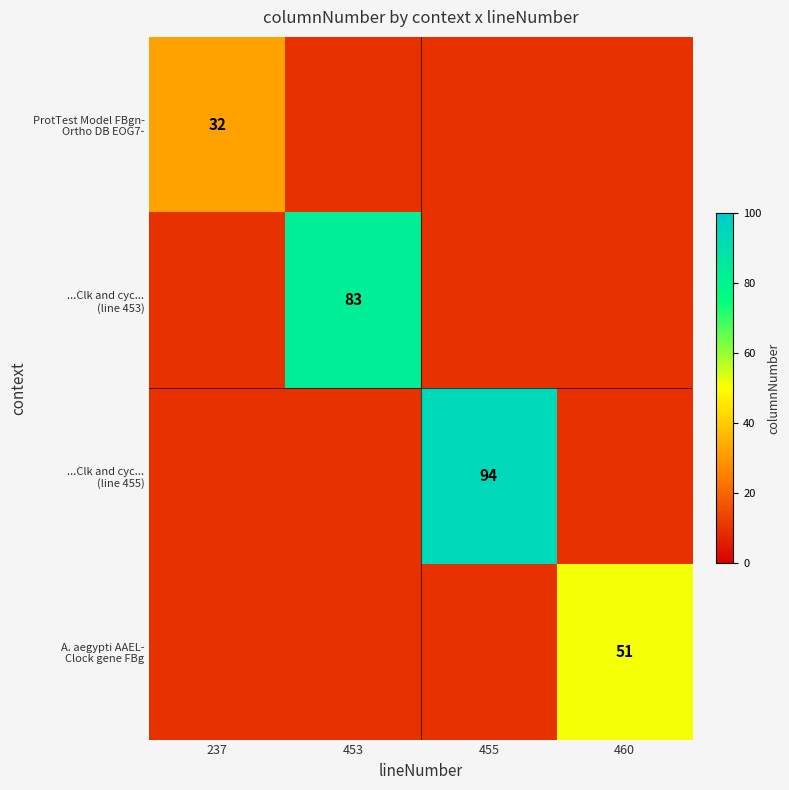

Count the number of categories in the chart.

4